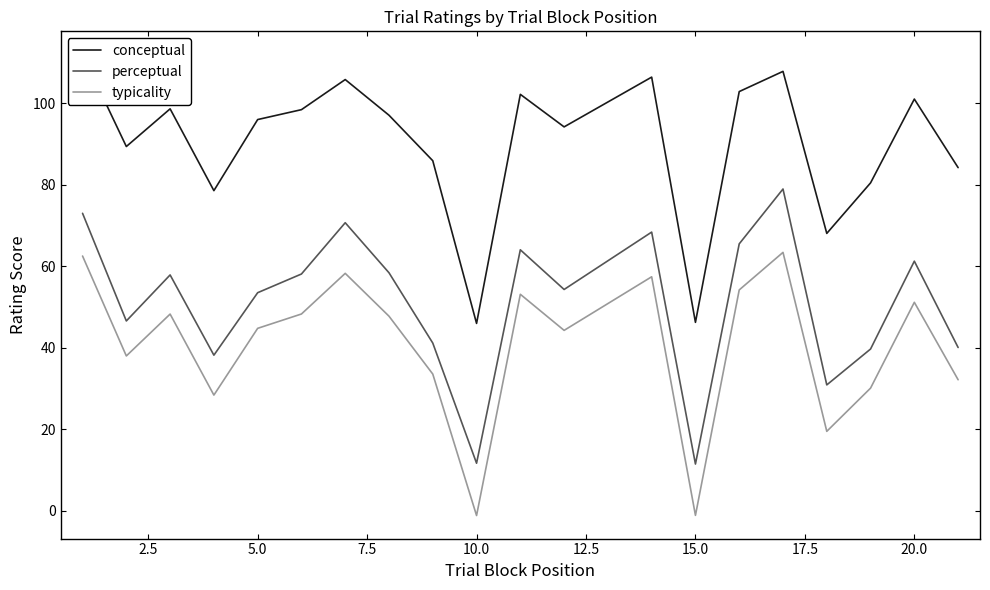

Rank the series by their average value, from highest to lowest.

conceptual, perceptual, typicality